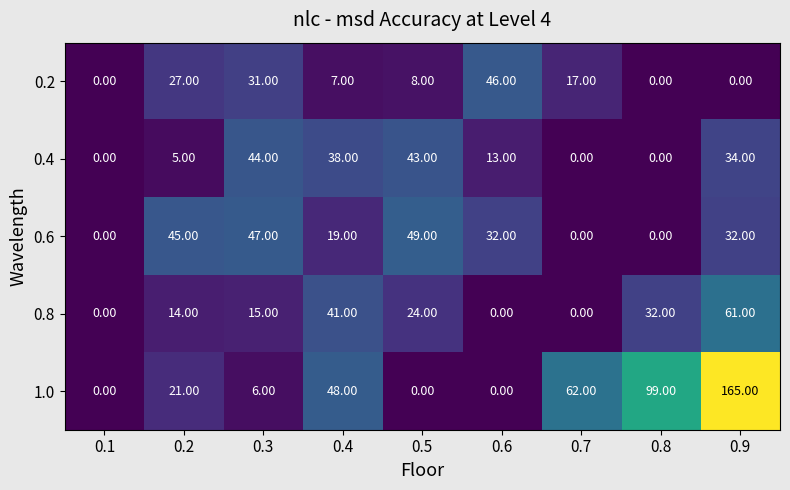

What is the greatest value displayed?

165